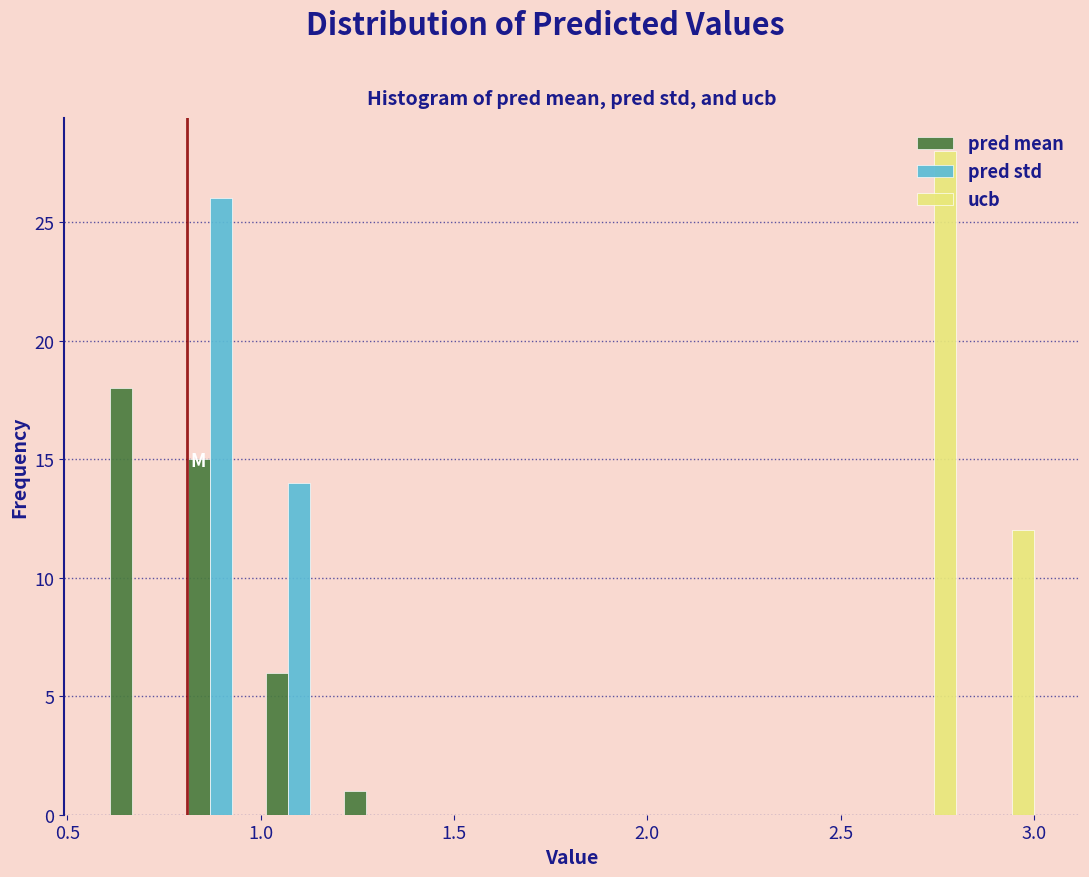

In the ucb series, which range on the x-axis has the tallest bar?

2.6 to 2.8